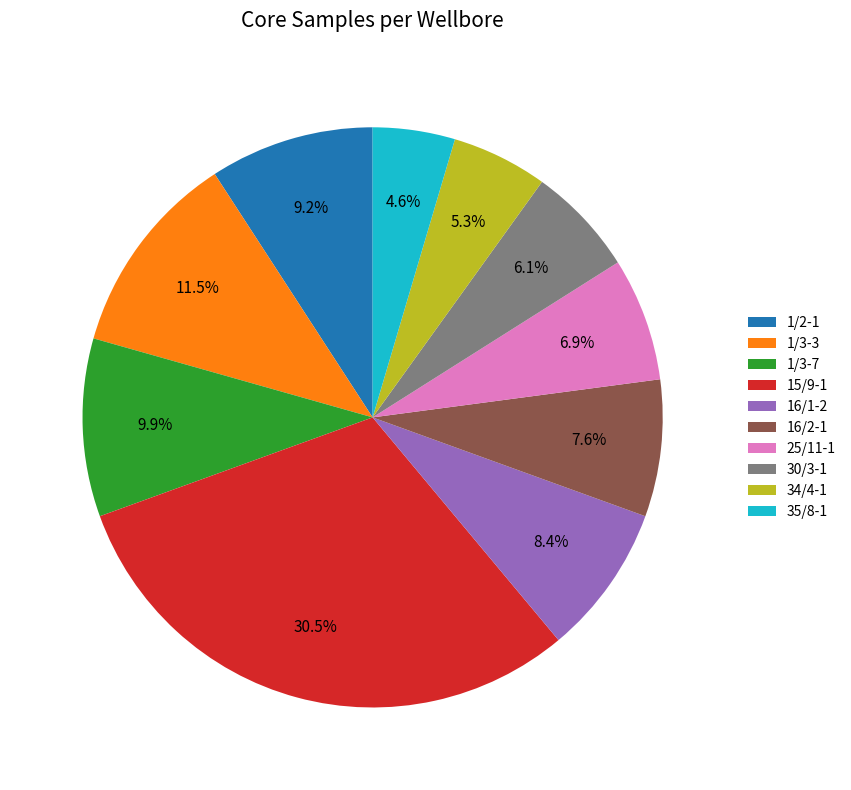

Rank the categories by value from lowest to highest.

35/8-1, 34/4-1, 30/3-1, 25/11-1, 16/2-1, 16/1-2, 1/2-1, 1/3-7, 1/3-3, 15/9-1